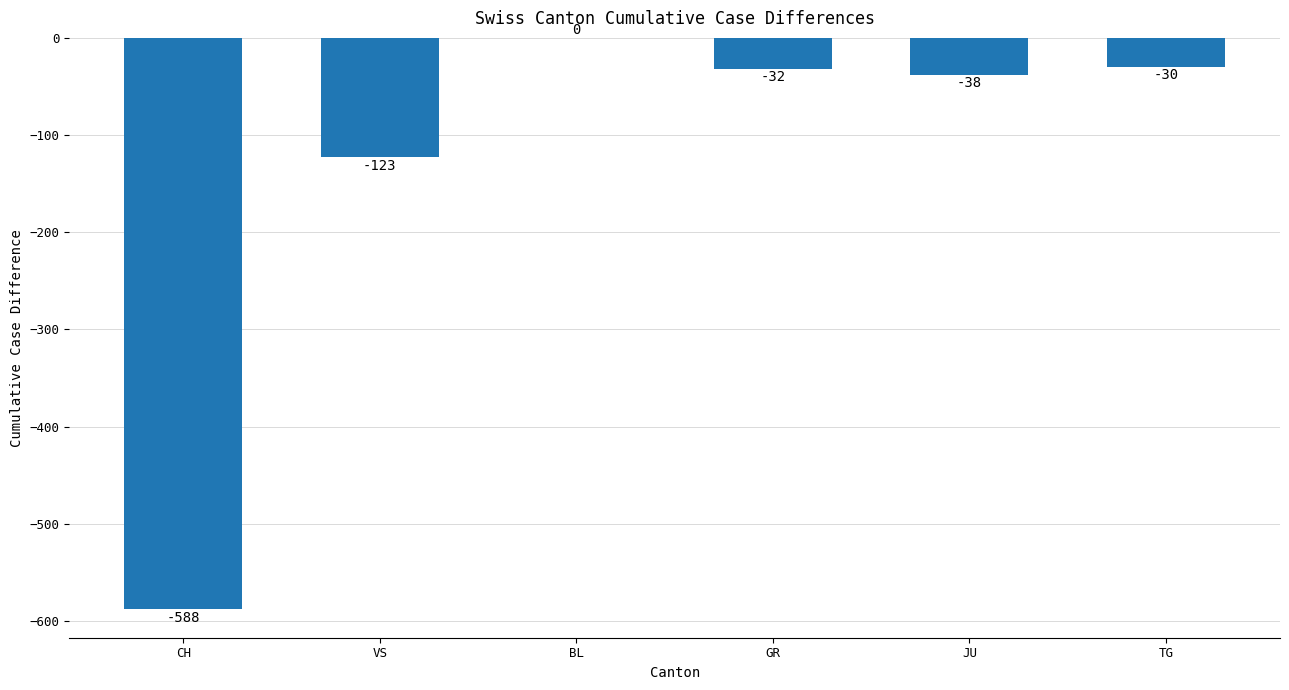

Which has a higher value, CH or BL?

BL